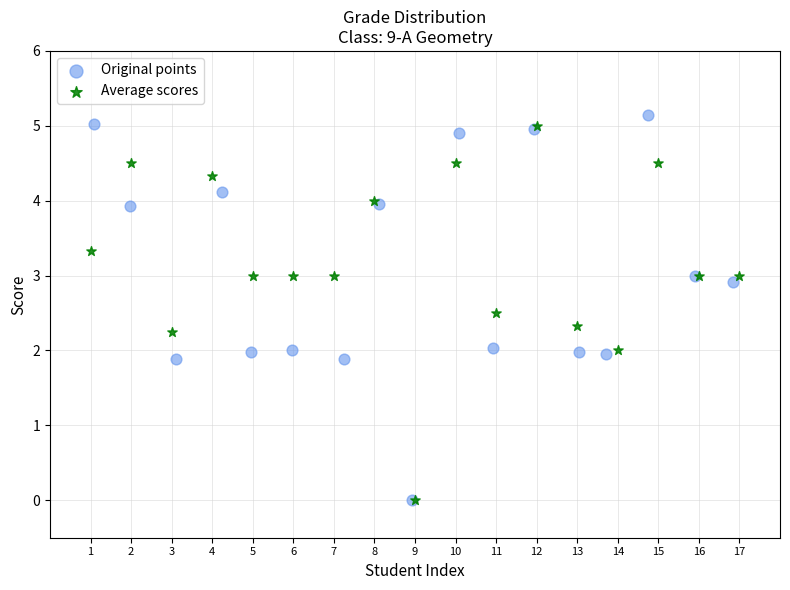

What are all the series names shown in the legend?

Original points, Average scores